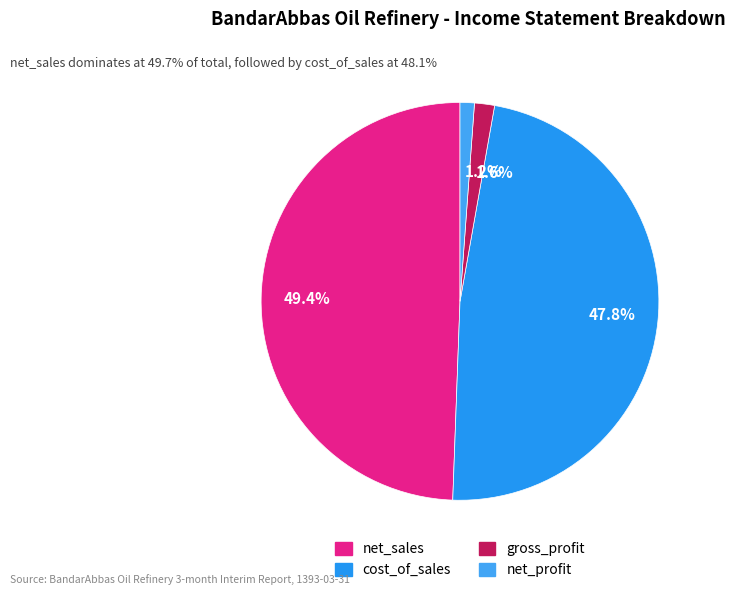

How many slices are in this pie chart?

4